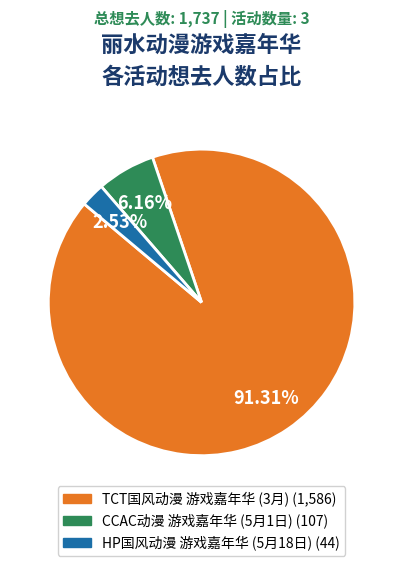

How many segments does this pie chart have?

3